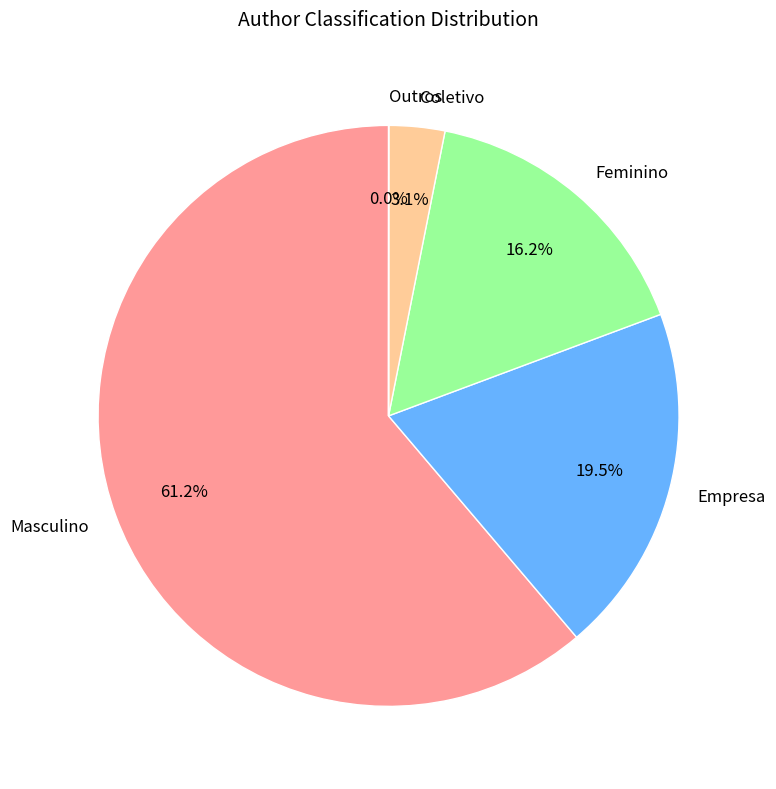

Combined, do Coletivo and Feminino account for over 50%?

No